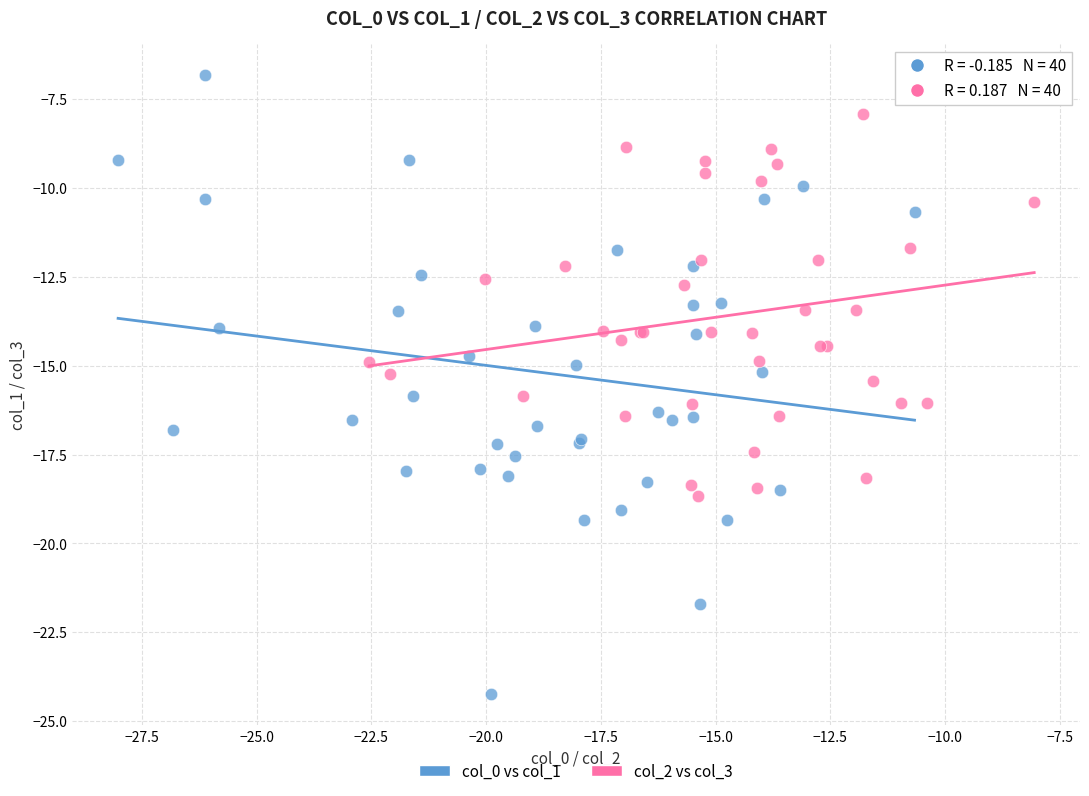

What are all the series names shown in the legend?

col_0 vs col_1, col_2 vs col_3